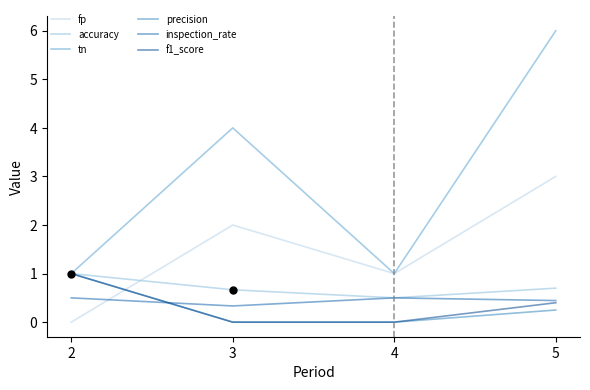

What is the difference between the tn values at 5 and 4?

5.0